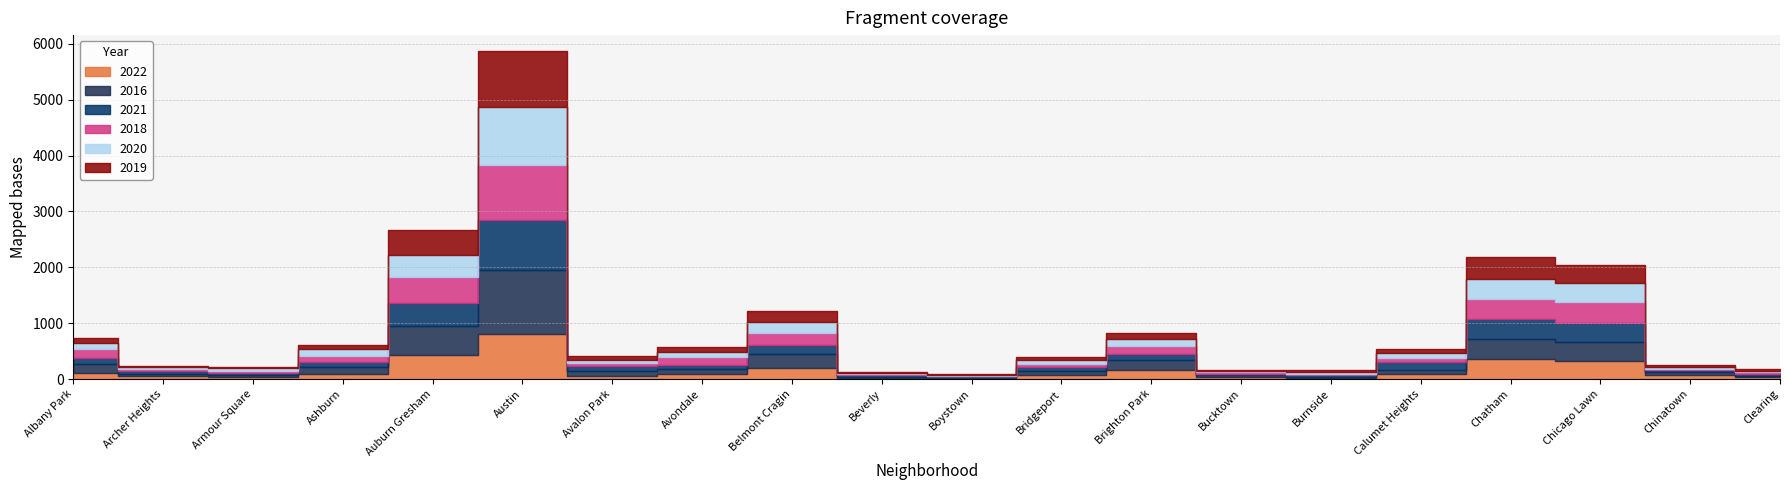

Between which two adjacent categories do 2021 and 2018 first intersect?

Albany Park and Archer Heights